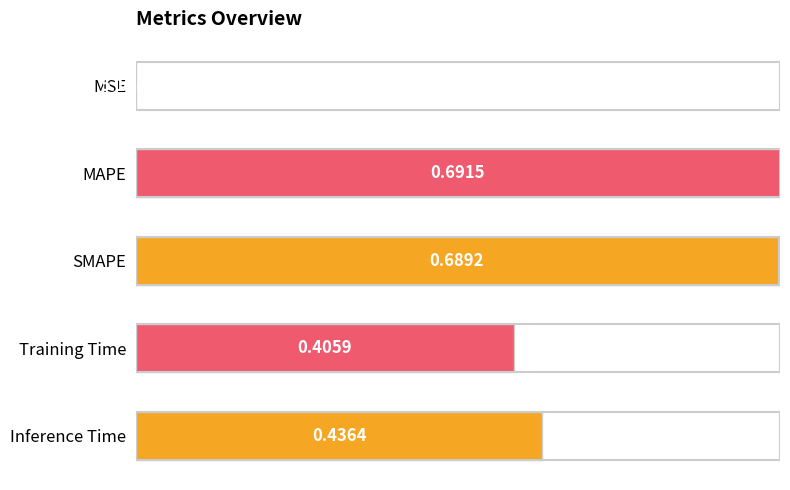

Does the chart contain stacked bars?

No